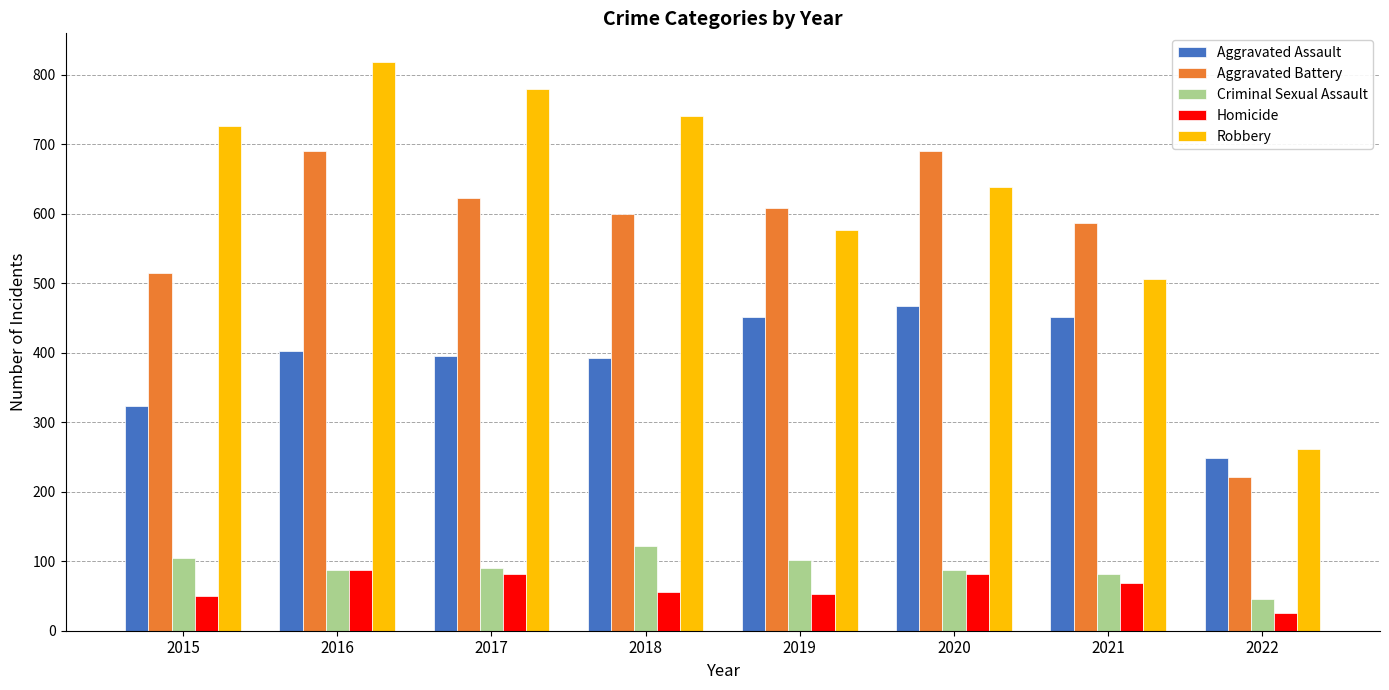

What is the highest value of the Criminal Sexual Assault series?

122